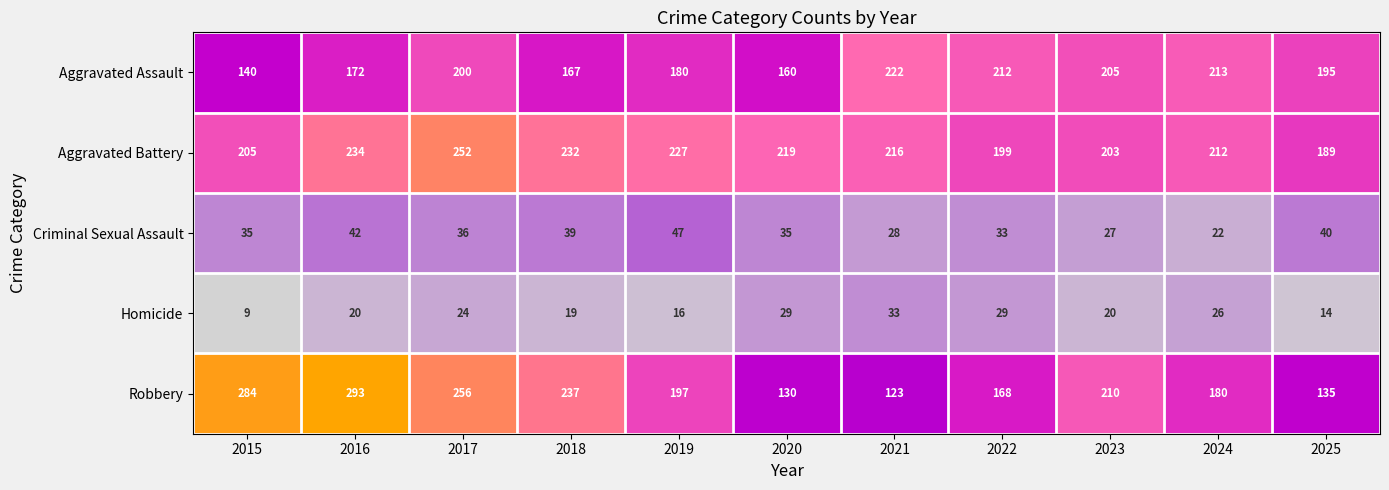

True or false: Criminal Sexual Assault has a value of 42 at 2016.

True